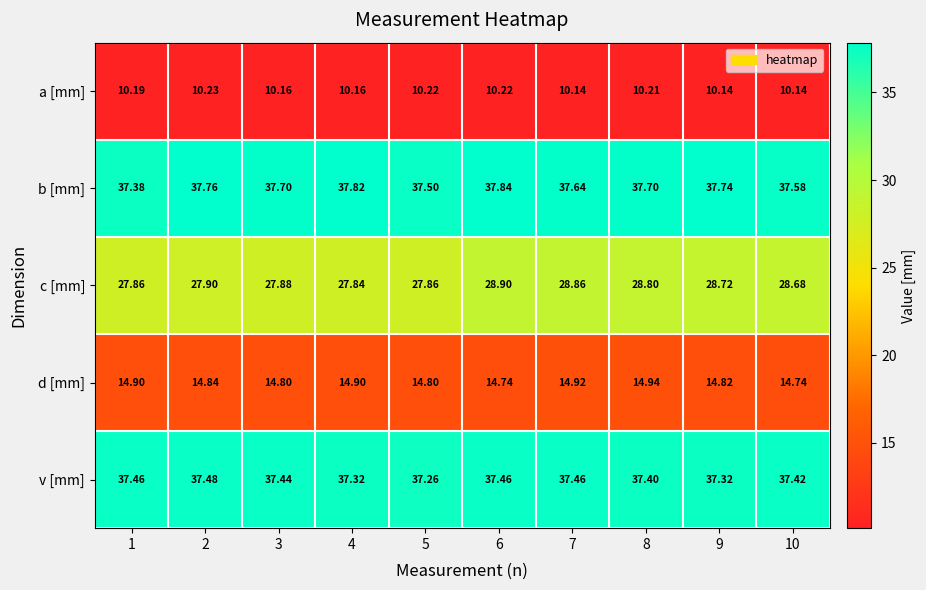

Is the value of d [mm] at 4 greater than the value of v [mm] at 2?

No